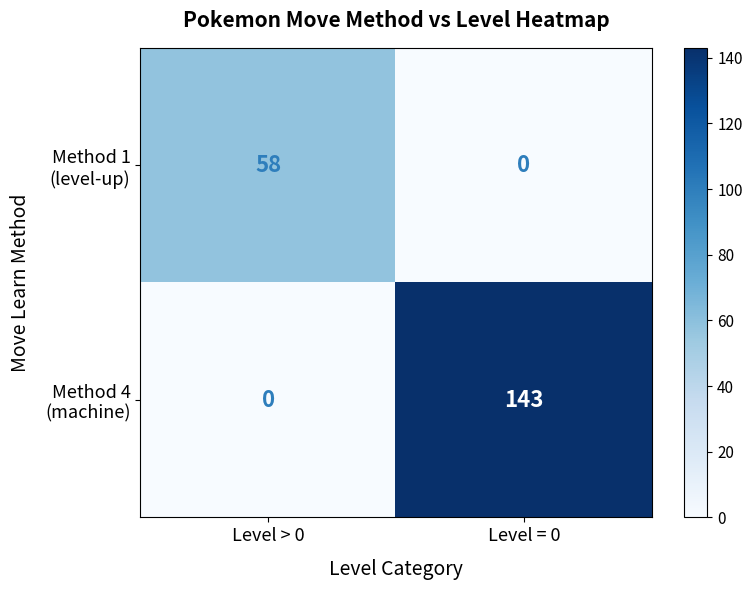

What is the total value across all series at Level > 0?

58